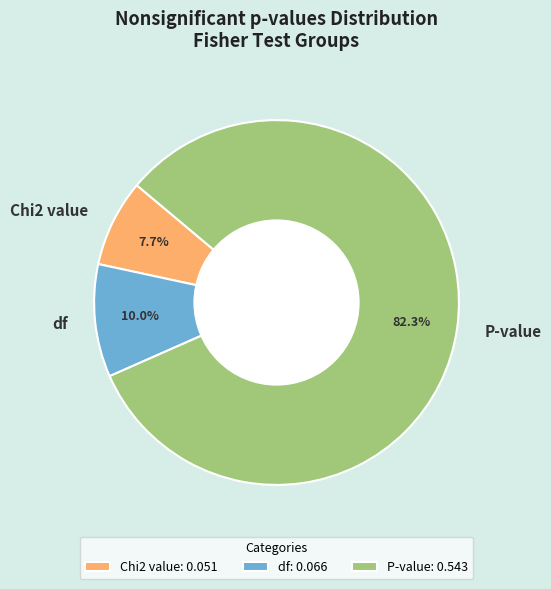

Which category has the biggest portion of the pie?

P-value